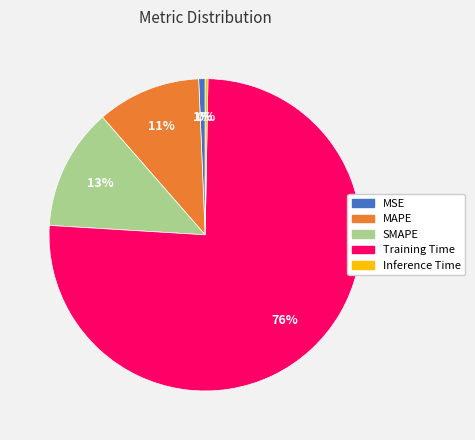

Which slice is the largest?

Training Time